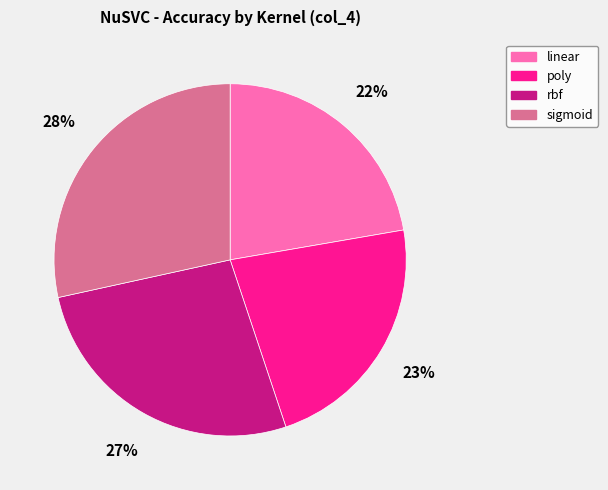

Count the number of slices in the pie.

4